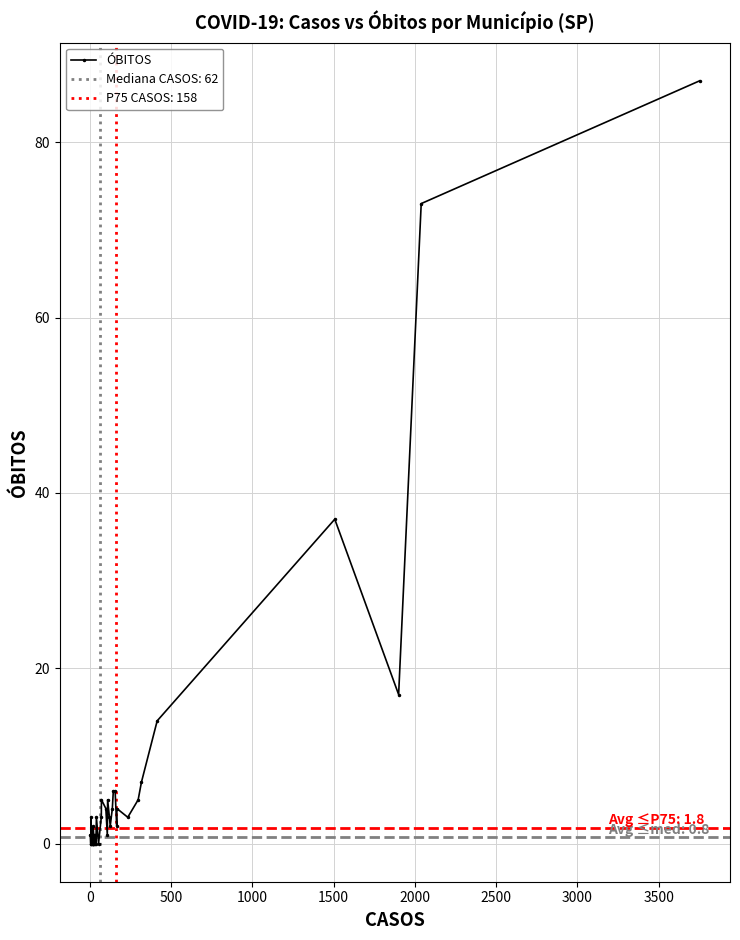

Count the number of values greater than 2.

19